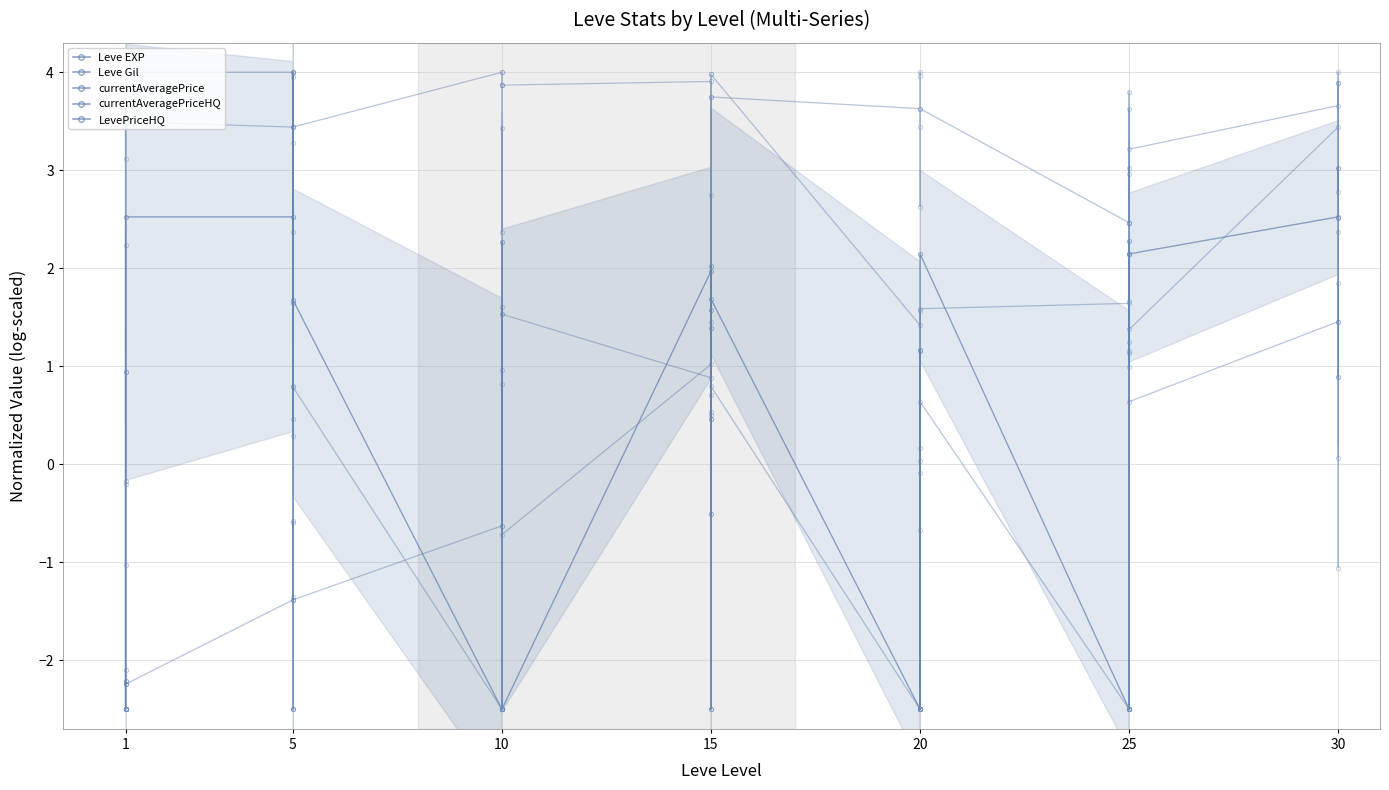

Between which two adjacent categories do Leve Gil and currentAveragePriceHQ first intersect?

1 and 1